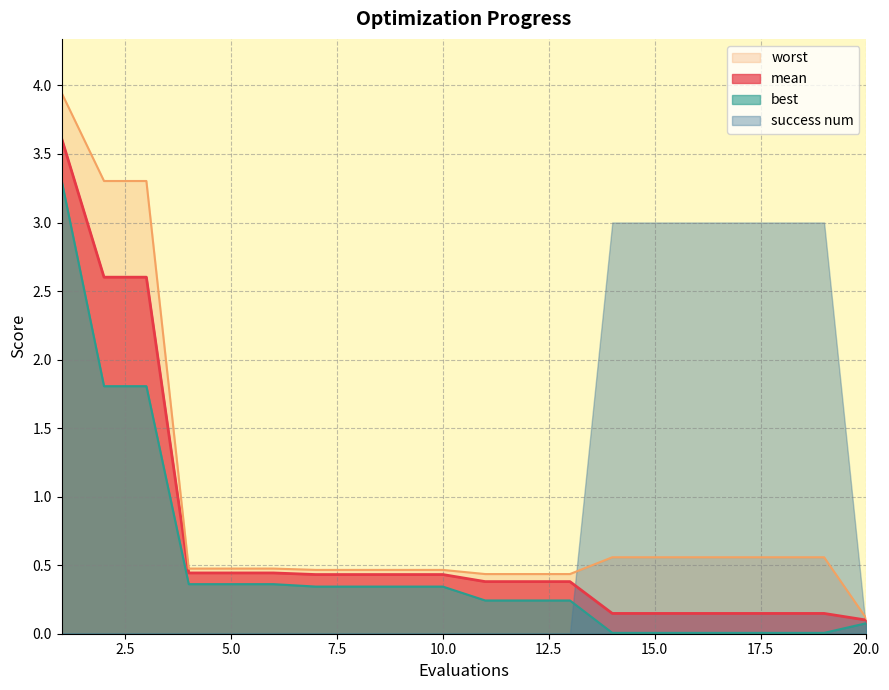

What is the maximum value shown in the chart?

3.9